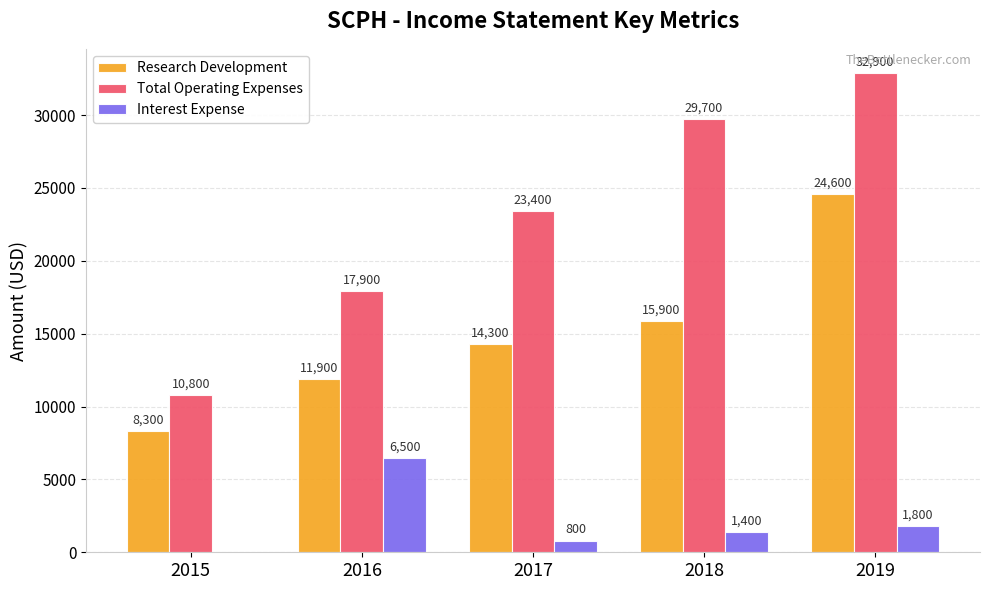

Which series has the widest spread of values?

Total Operating Expenses